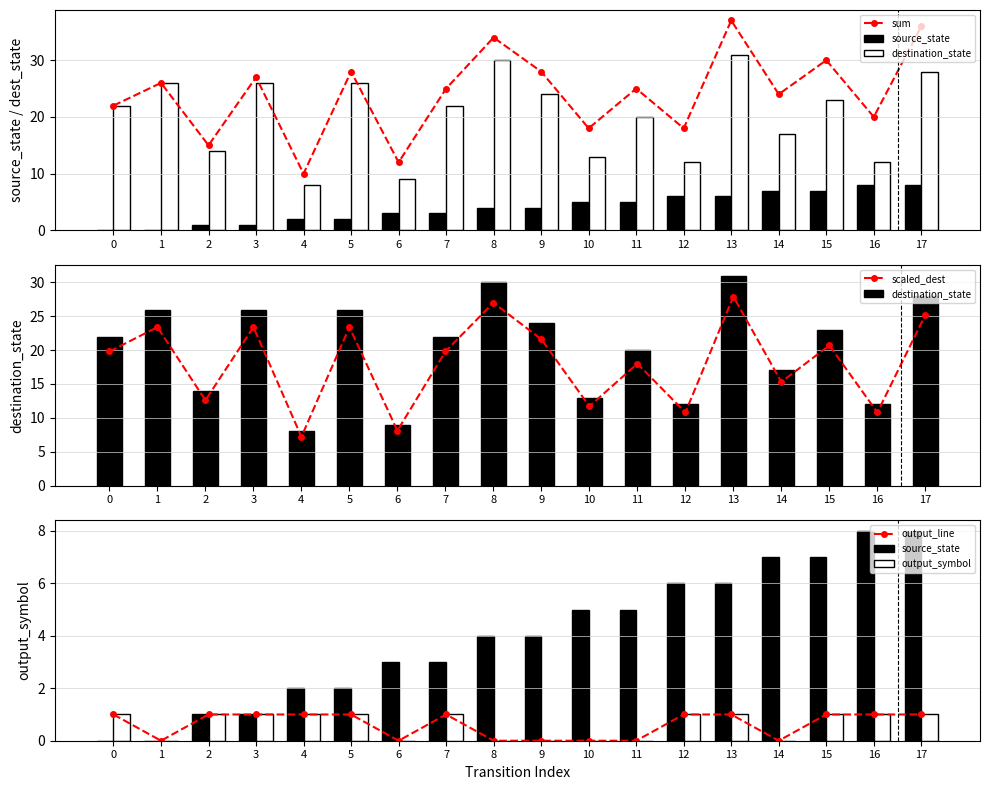

Reading right to left, extract all data points from this chart.

sum: 36.0	20.0	30.0	24.0	37.0	18.0	25.0	18.0	28.0	34.0	25.0	12.0	28.0	10.0	27.0	15.0	26.0	22.0
source_state: 8.0	8.0	7.0	7.0	6.0	6.0	5.0	5.0	4.0	4.0	3.0	3.0	2.0	2.0	1.0	1.0	0.0	0.0
destination_state: 28.0	12.0	23.0	17.0	31.0	12.0	20.0	13.0	24.0	30.0	22.0	9.0	26.0	8.0	26.0	14.0	26.0	22.0
scaled_dest: 25.2	10.8	20.7	15.3	27.9	10.8	18.0	11.7	21.6	27.0	19.8	8.1	23.4	7.2	23.4	12.6	23.4	19.8
output_line: 1.0	1.0	1.0	0.0	1.0	1.0	0.0	0.0	0.0	0.0	1.0	0.0	1.0	1.0	1.0	1.0	0.0	1.0
output_symbol: 1.0	1.0	1.0	0.0	1.0	1.0	0.0	0.0	0.0	0.0	1.0	0.0	1.0	1.0	1.0	1.0	0.0	1.0